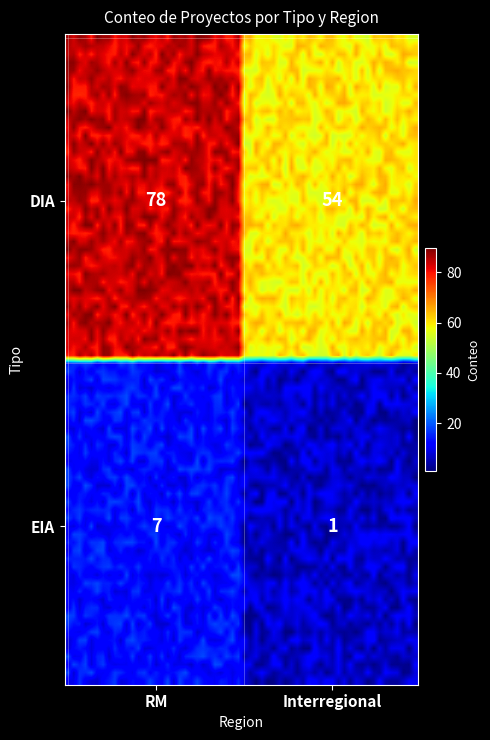

Is it true that DIA equals 19 at Interregional?

False